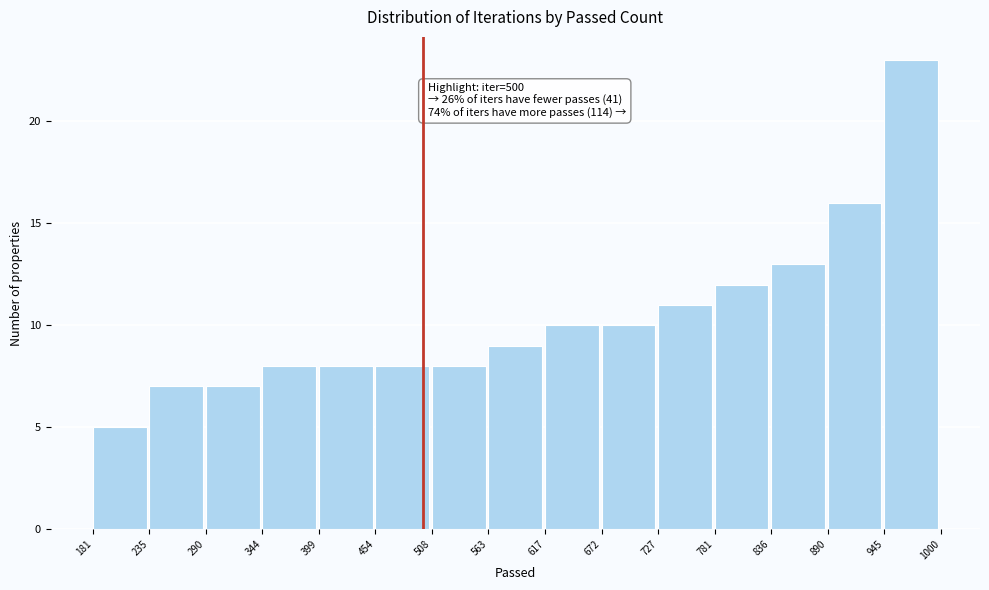

Which range on the x-axis has the tallest bar?

945 to 1000